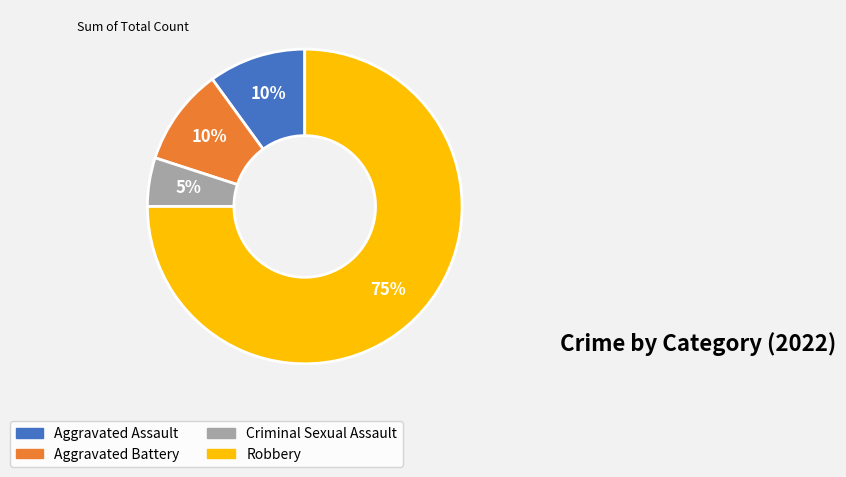

True or false: Aggravated Battery accounts for 10% of the total.

True